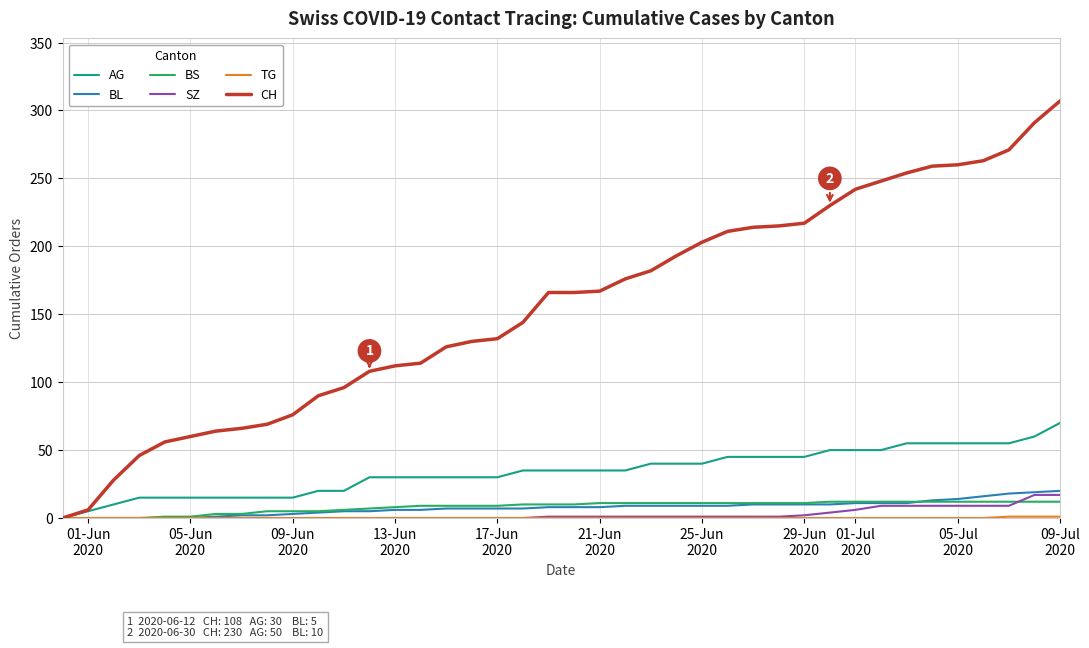

Which series has the largest total across all categories?

CH